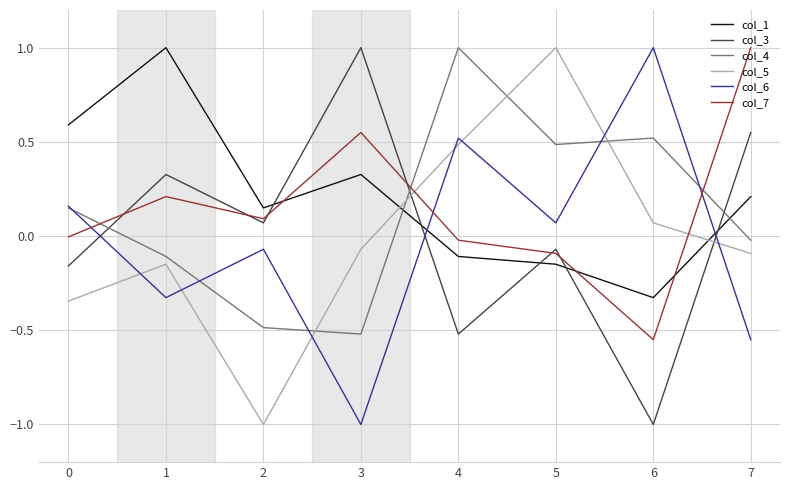

At which label does col_6 reach its peak?

6